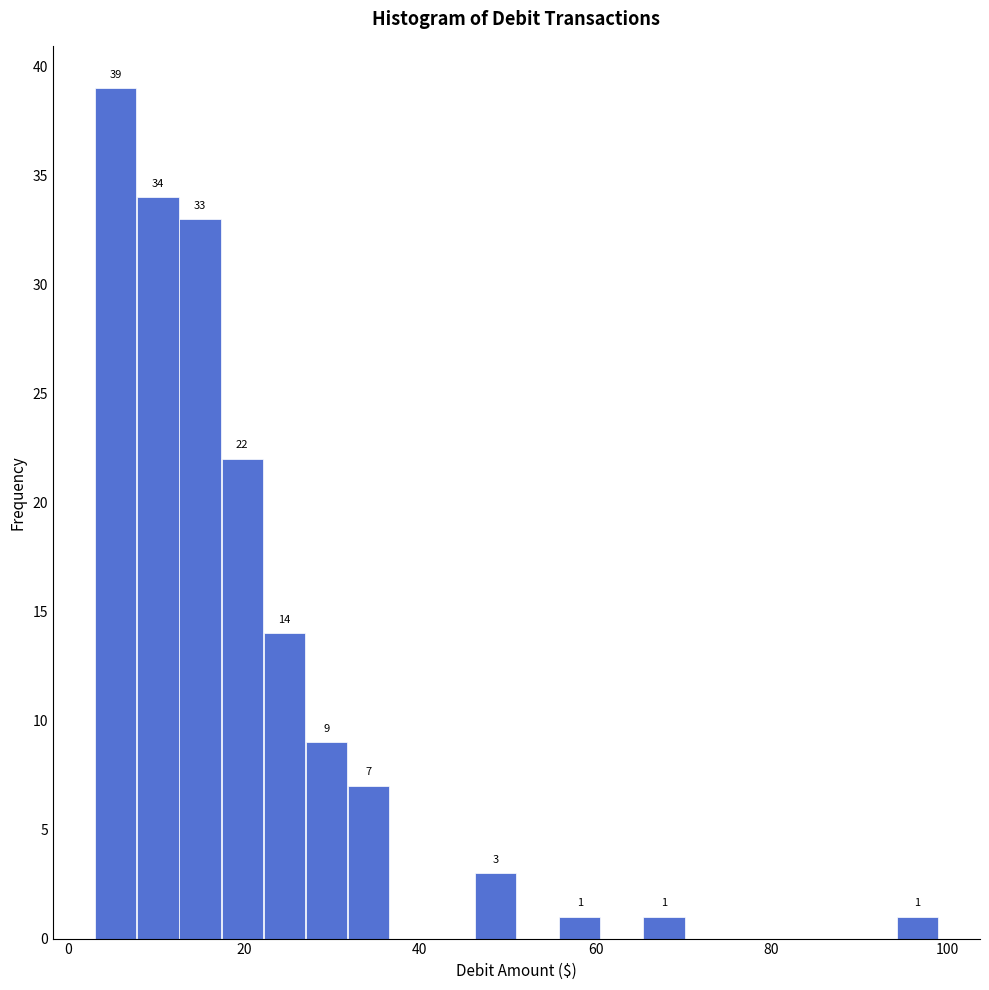

Around what value on the x-axis is the tallest bar? Give the approximate position of its centre, as read against the axis.

6